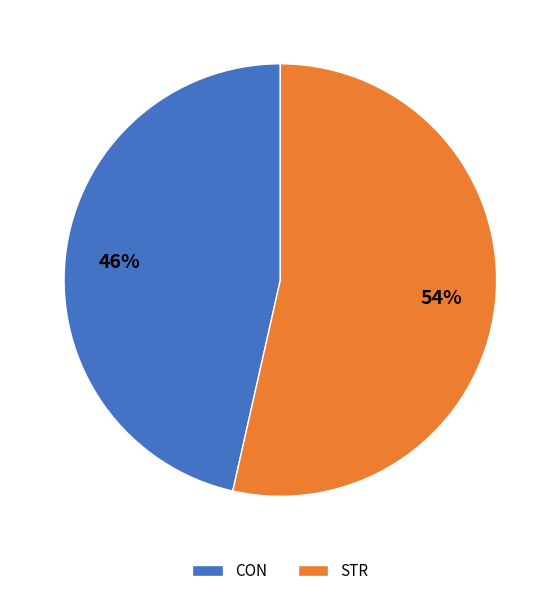

To the nearest percent, what is the combined percentage of STR and CON?

100%